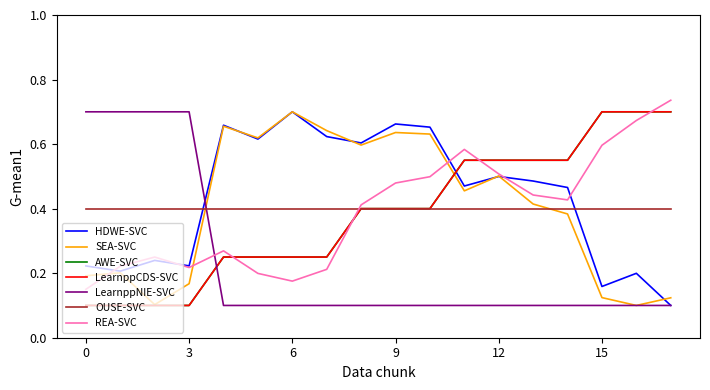

At how many categories does at least one series exceed 0?

18